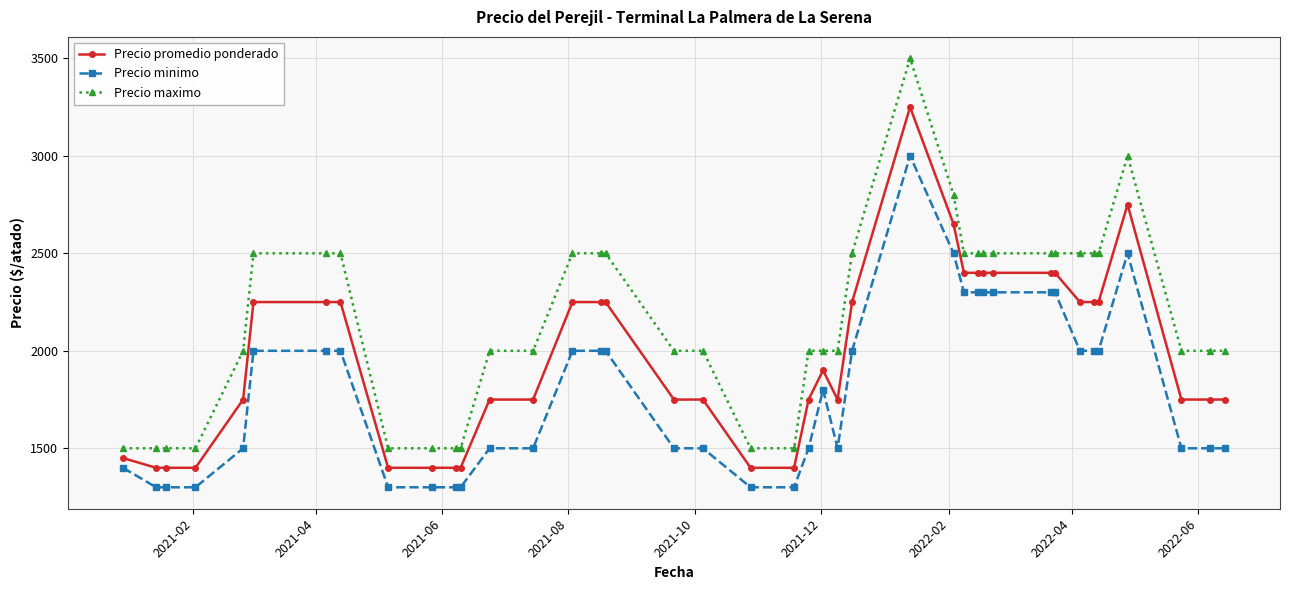

Which series has the largest total across all categories?

Precio maximo